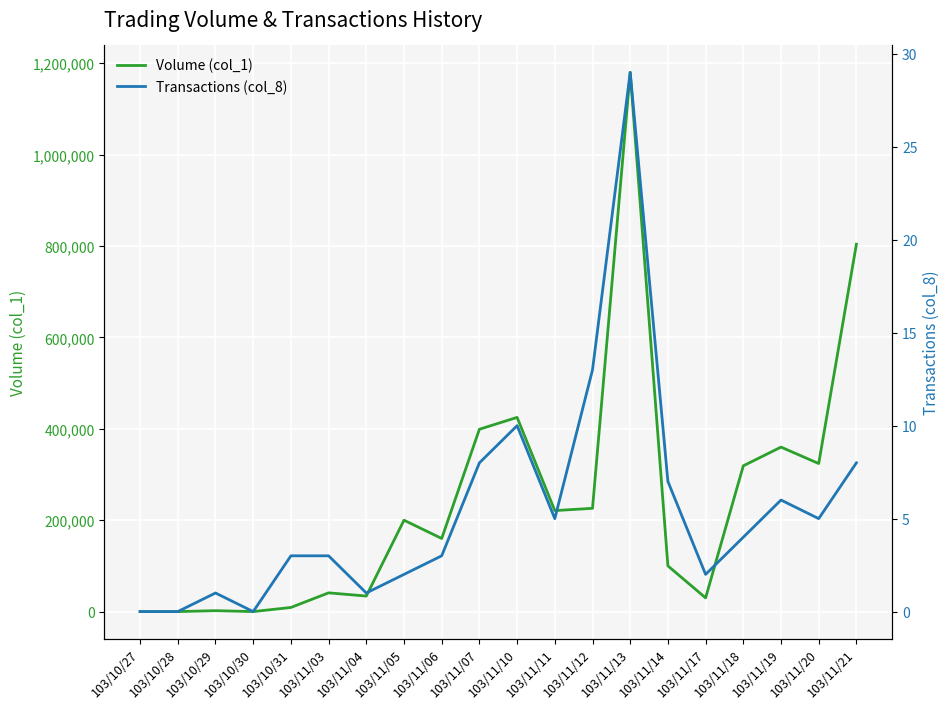

At which label is Volume (col_1) closest to 590000?

103/11/10